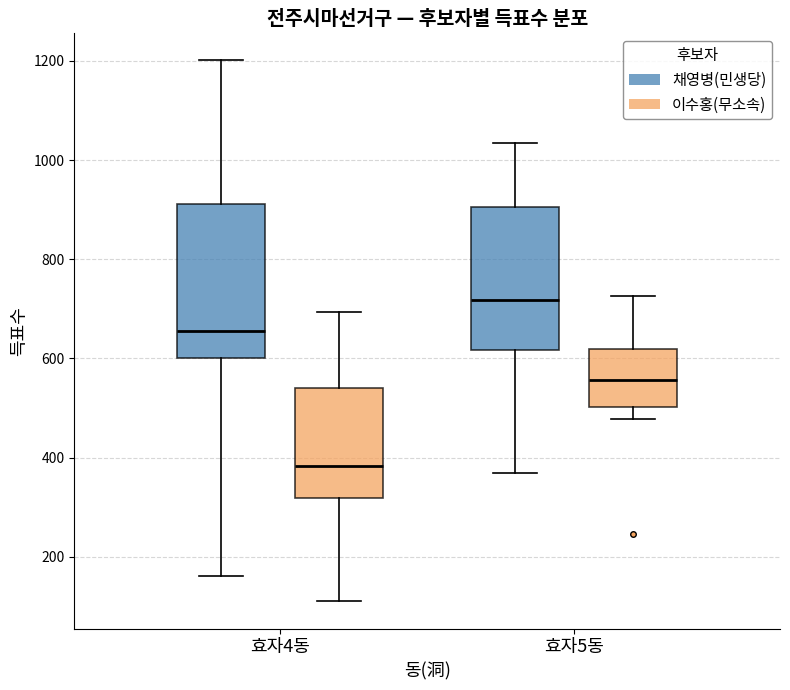

Which box is the tallest, from its lower edge to its upper edge?

효자4동 (채영병(민생당))